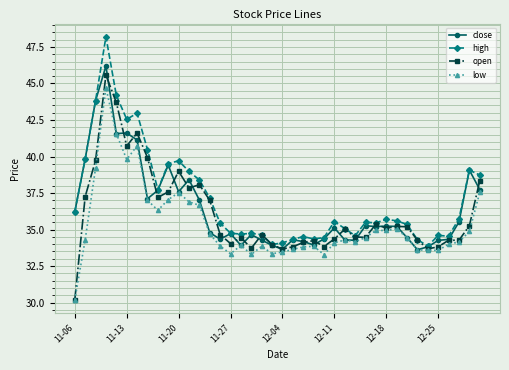

True or false: close has more than 0 interior local peaks.

True